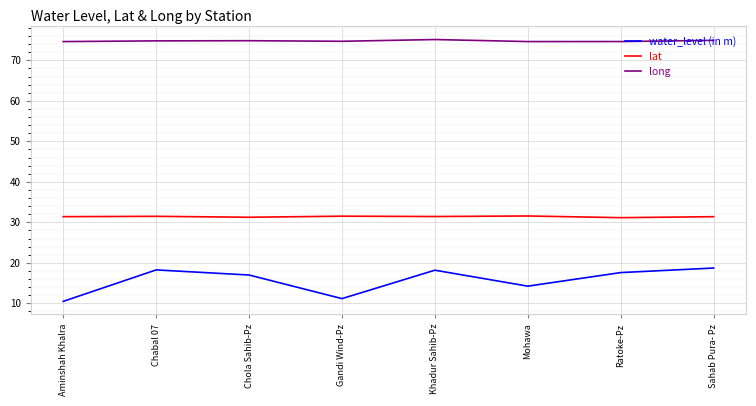

What is the maximum value for lat?

31.6